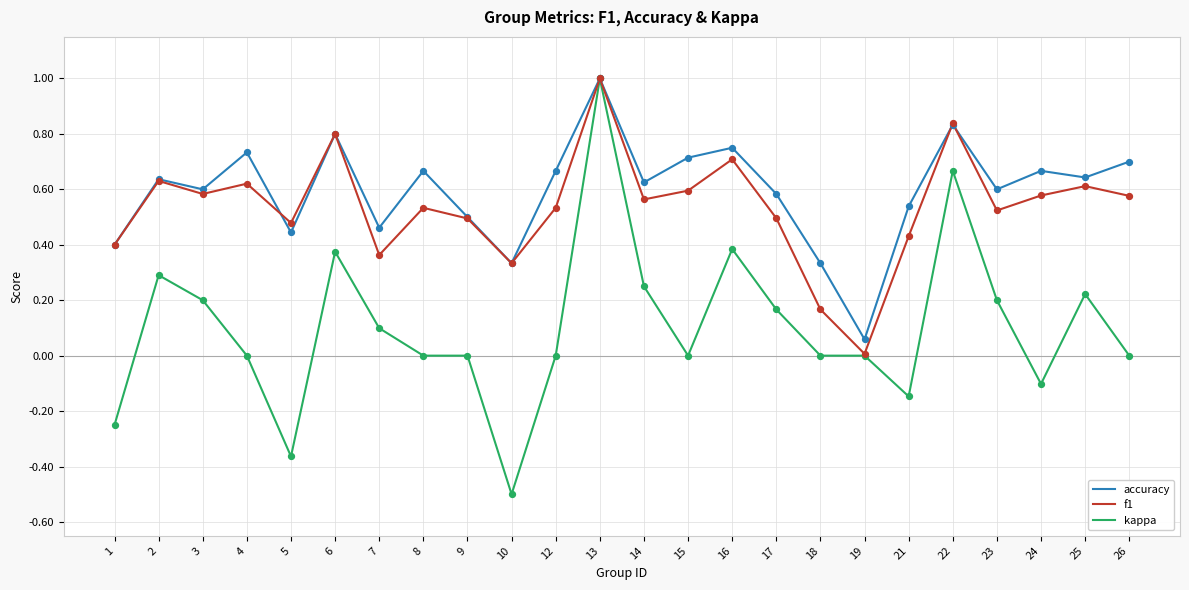

At which category is the sum across all series the highest?

13